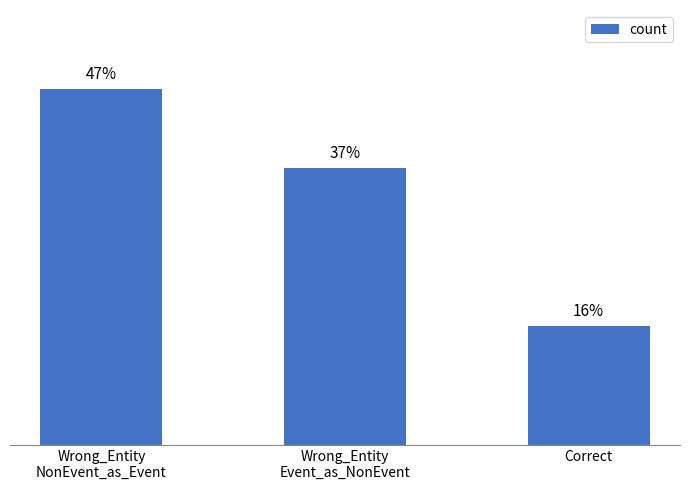

Are the bars horizontal?

No